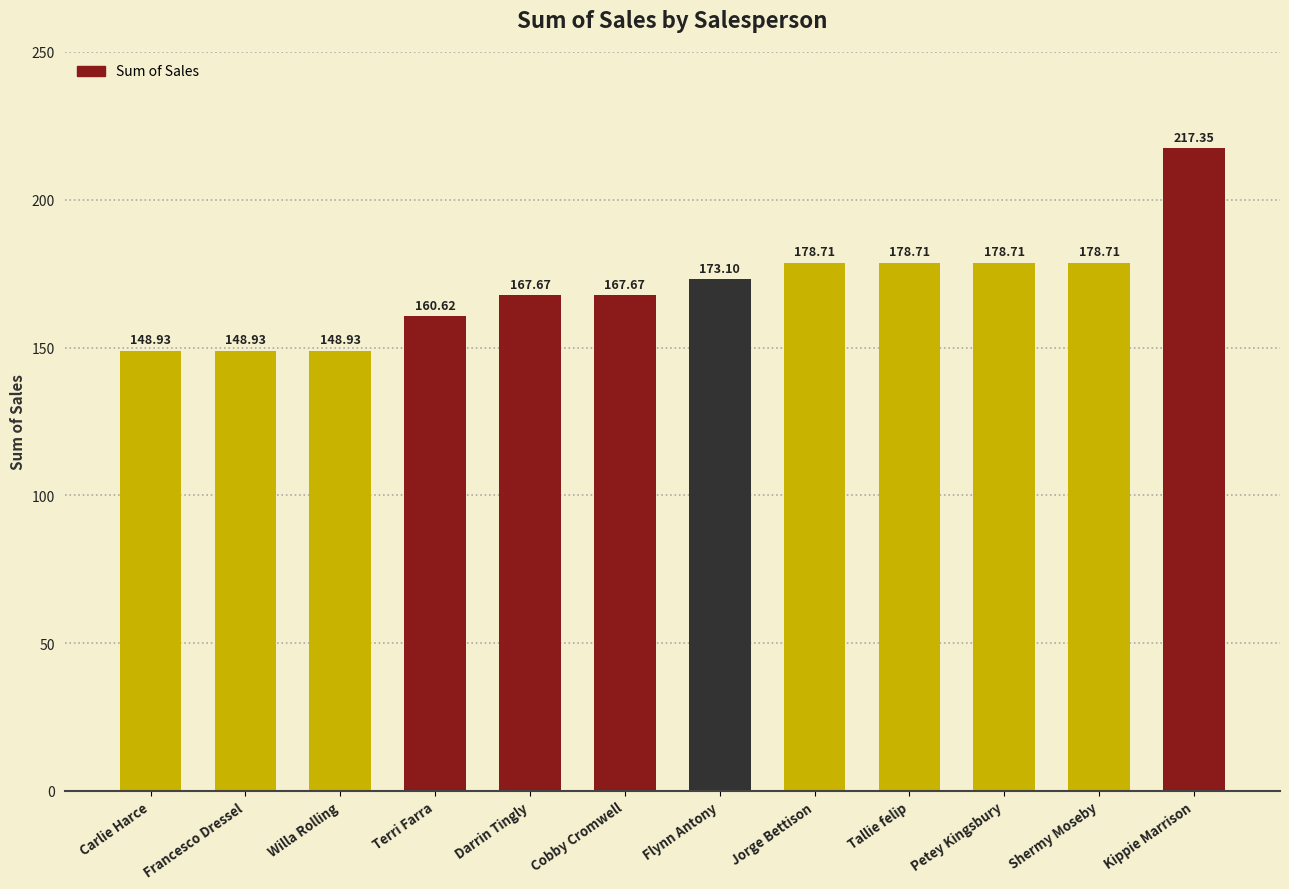

What is the sum of all values?

2048.0